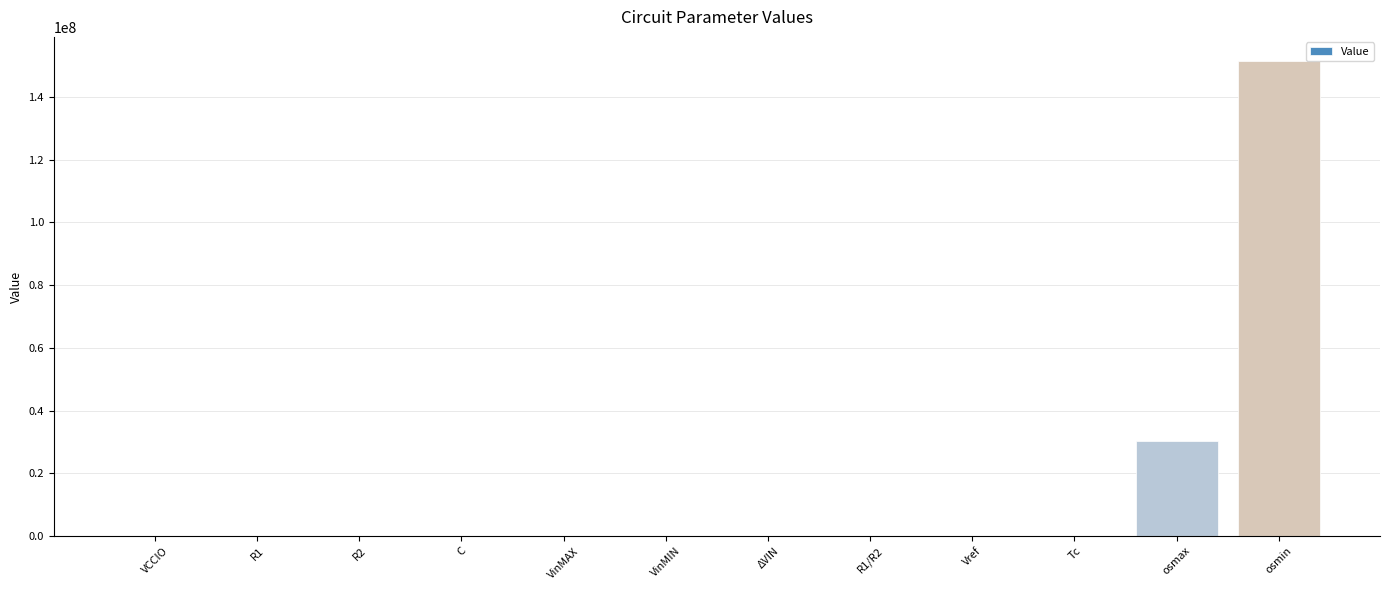

Where is the data nearest to the value 75757575?

osmax